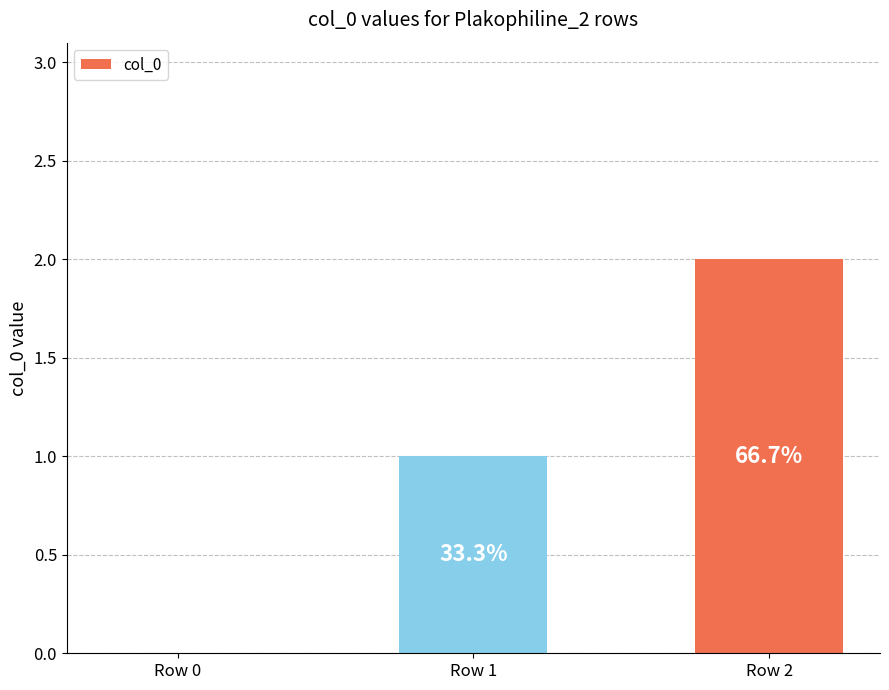

Reading right to left, extract all data points from this chart.

2	1	0